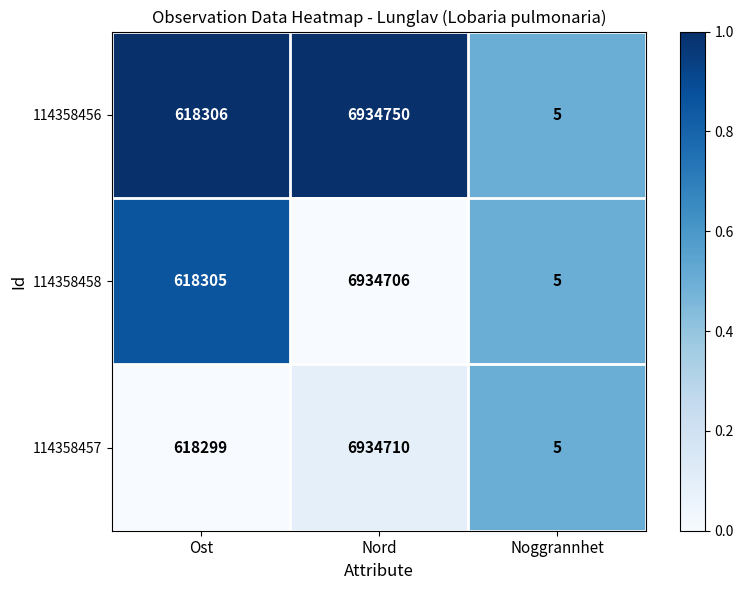

Which series has the largest total across all categories?

114358456